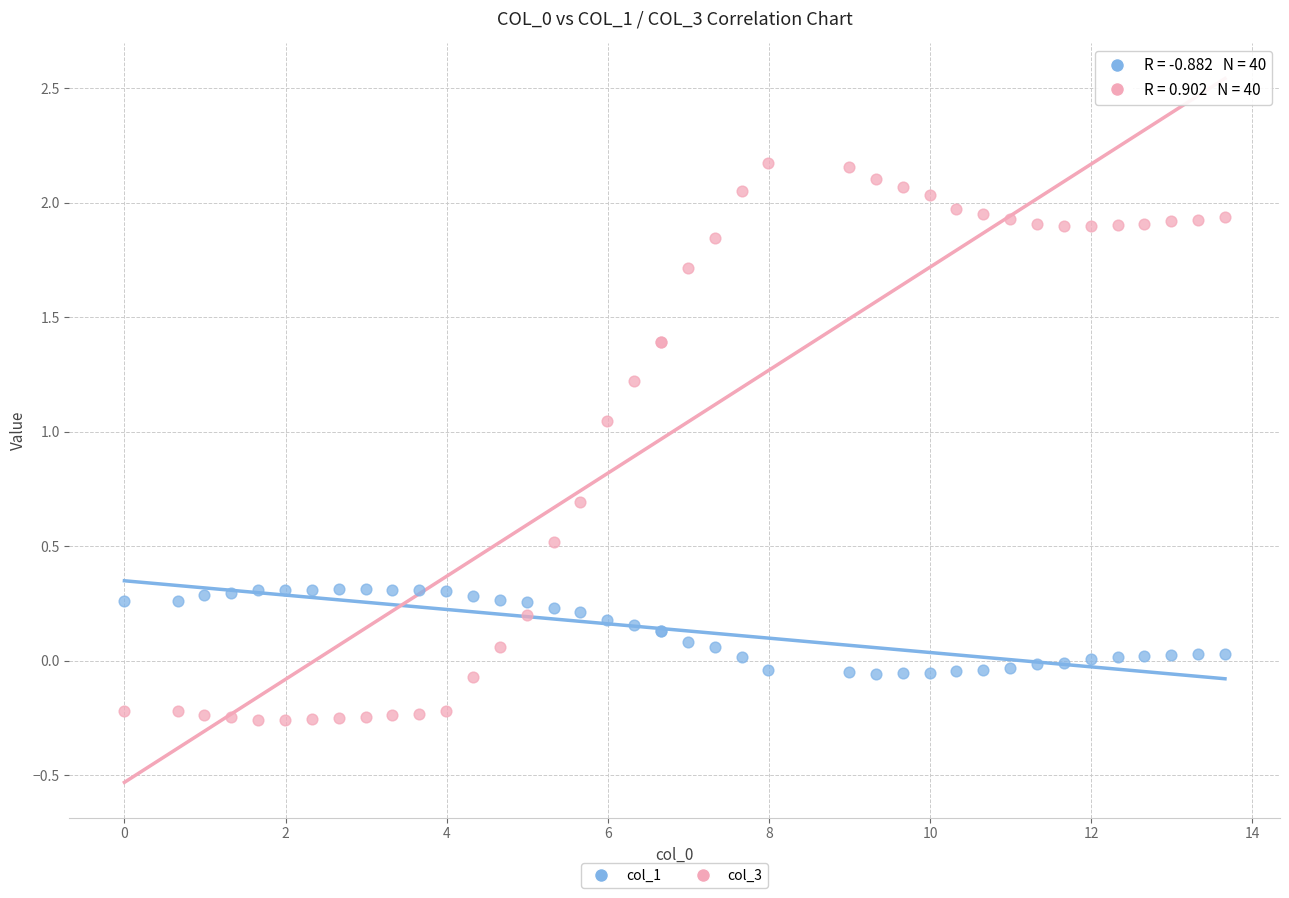

Which series reaches the minimum Y coordinate?

col_3